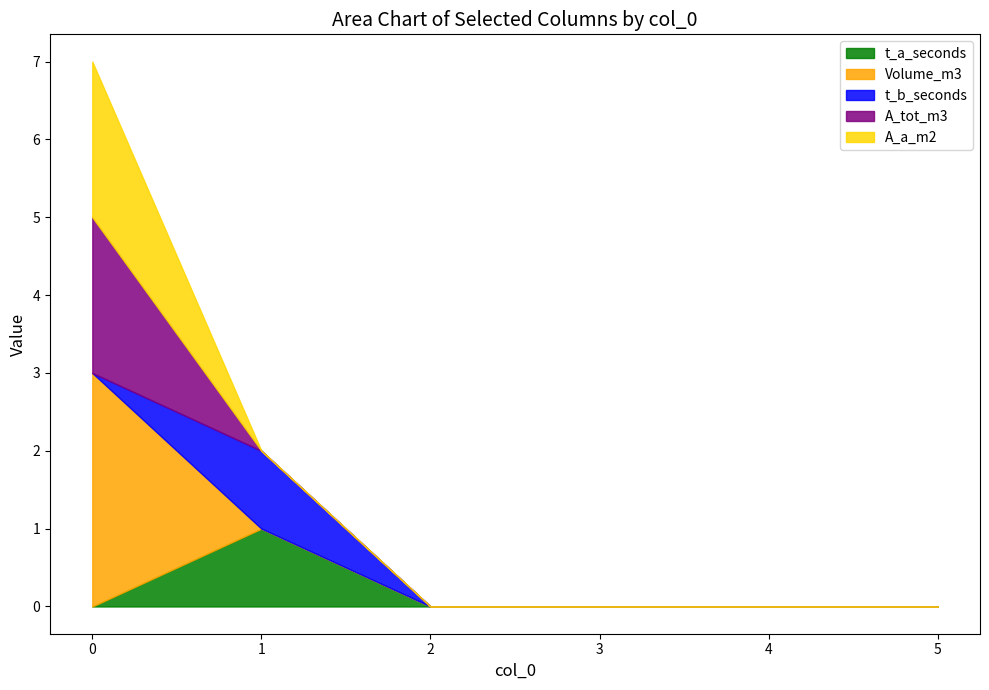

What is the sum of all t_a_seconds values?

1